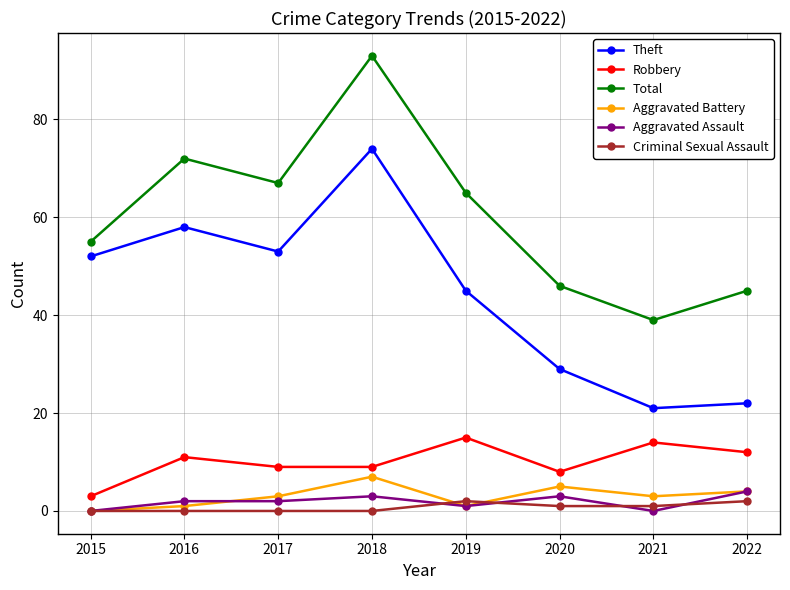

What are all the series names shown in the legend?

Theft, Robbery, Total, Aggravated Battery, Aggravated Assault, Criminal Sexual Assault